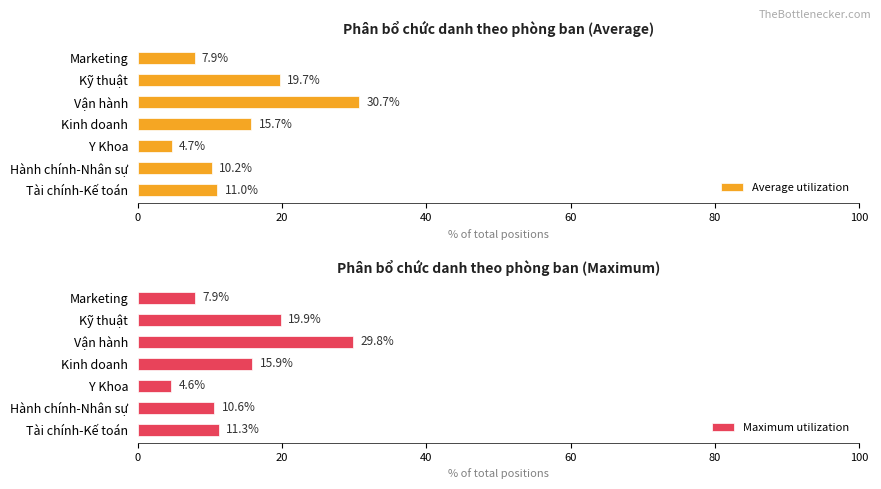

What are all the series names shown in the legend?

Average utilization, Maximum utilization